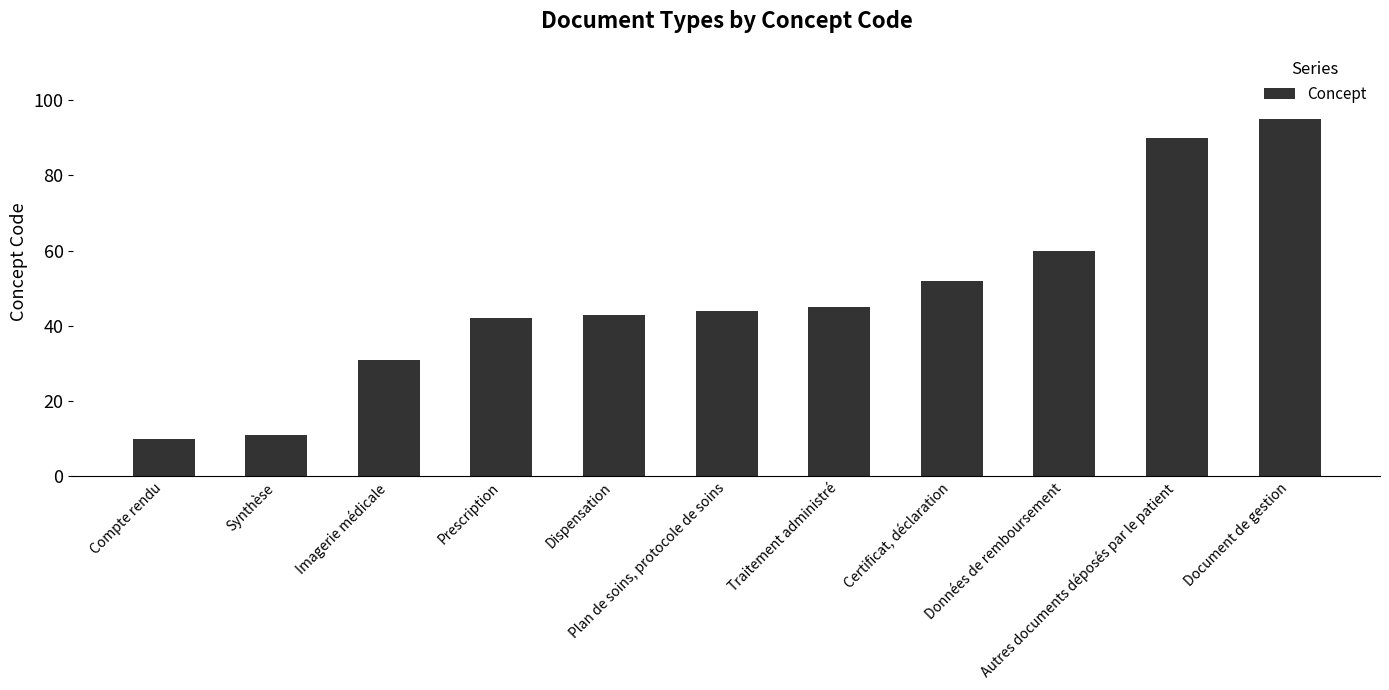

What is the value of the 9th bar from the left?

60